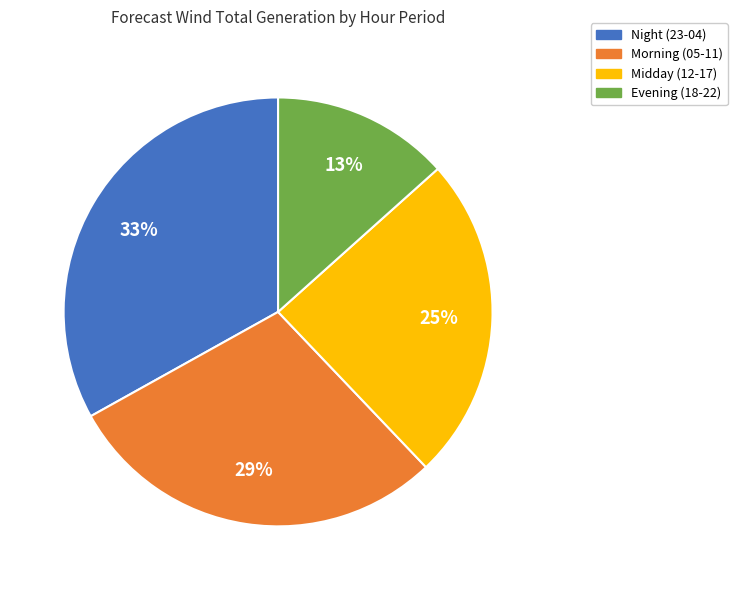

What is the largest slice in the pie chart?

Night (23-04)